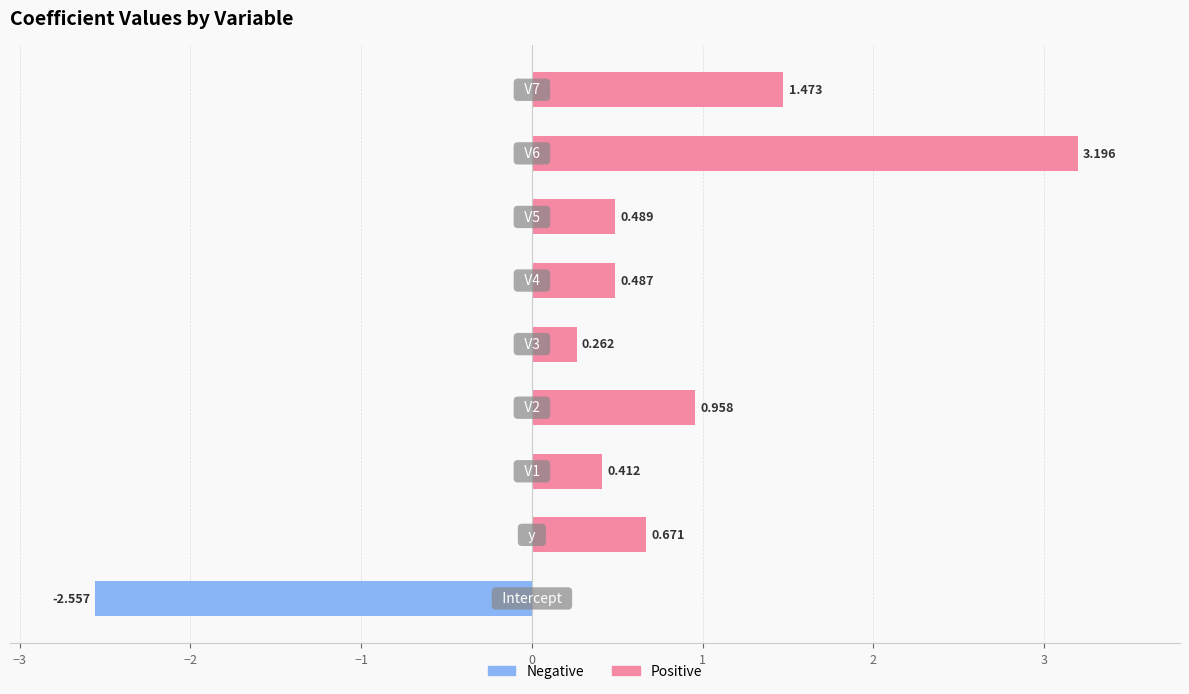

Does the chart contain any negative values?

Yes